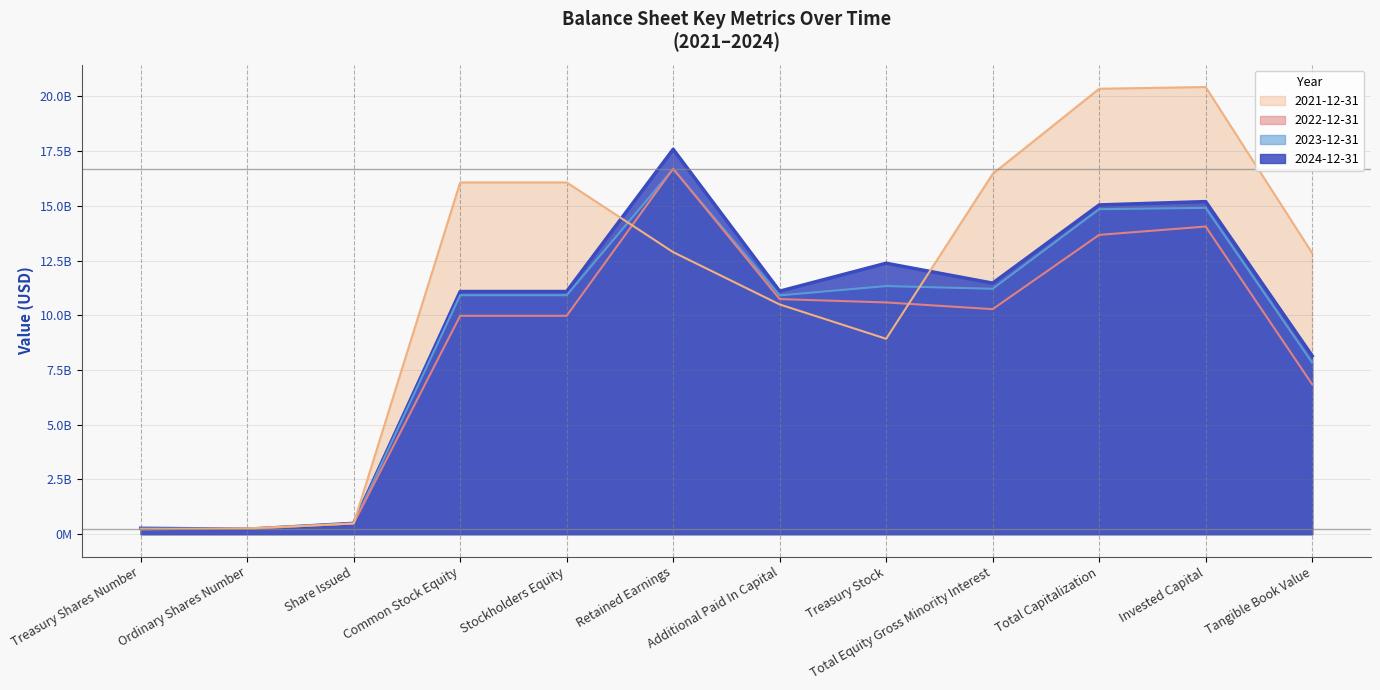

At which label does 2022-12-31 first exceed 10279800000?

Retained Earnings